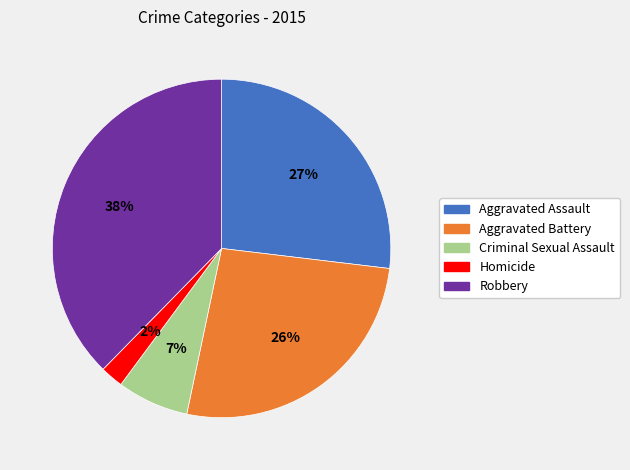

What is the largest slice in the pie chart?

Robbery